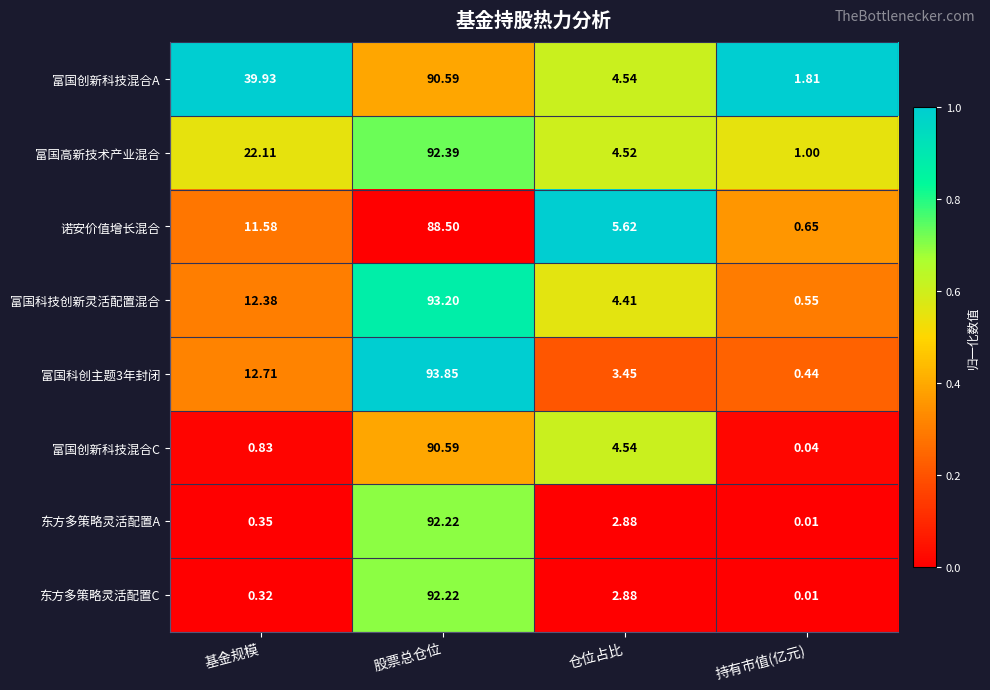

Count the number of categories in the chart.

4